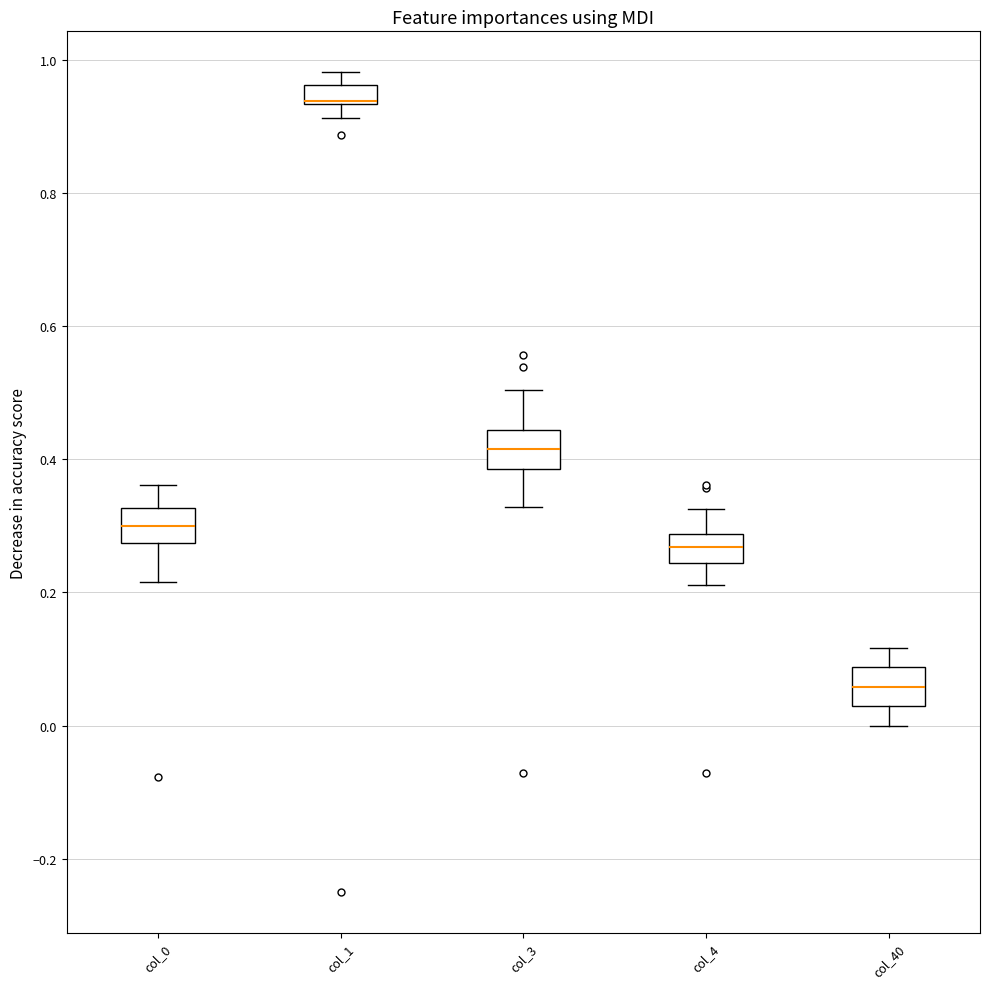

Where does the upper whisker of the box for col_4 end on the y-axis? The values are not printed on the chart, so give them approximately, as read against the axis.

0.32